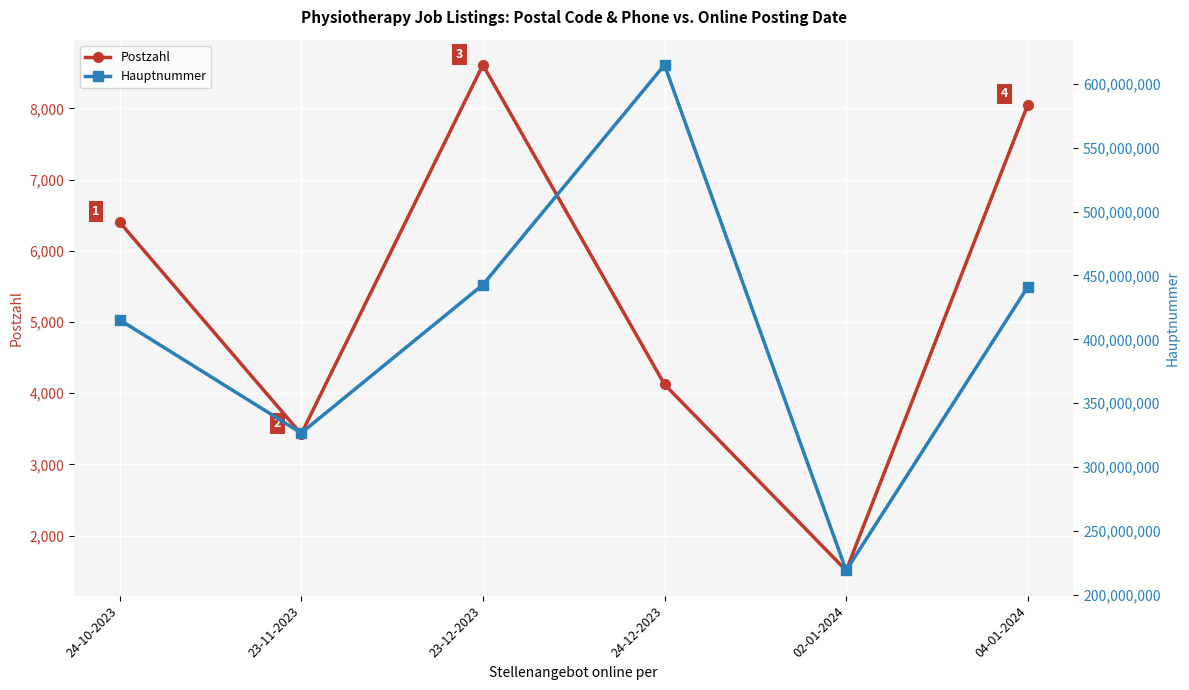

What is the smallest value displayed?

1510